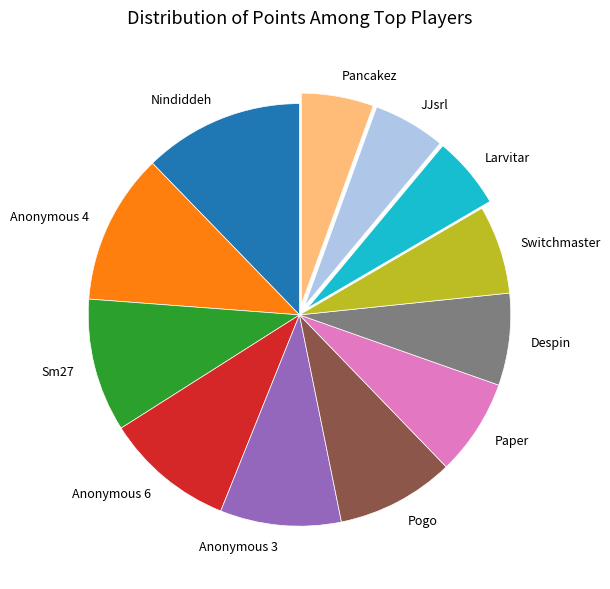

Which category has the biggest portion of the pie?

Nindiddeh